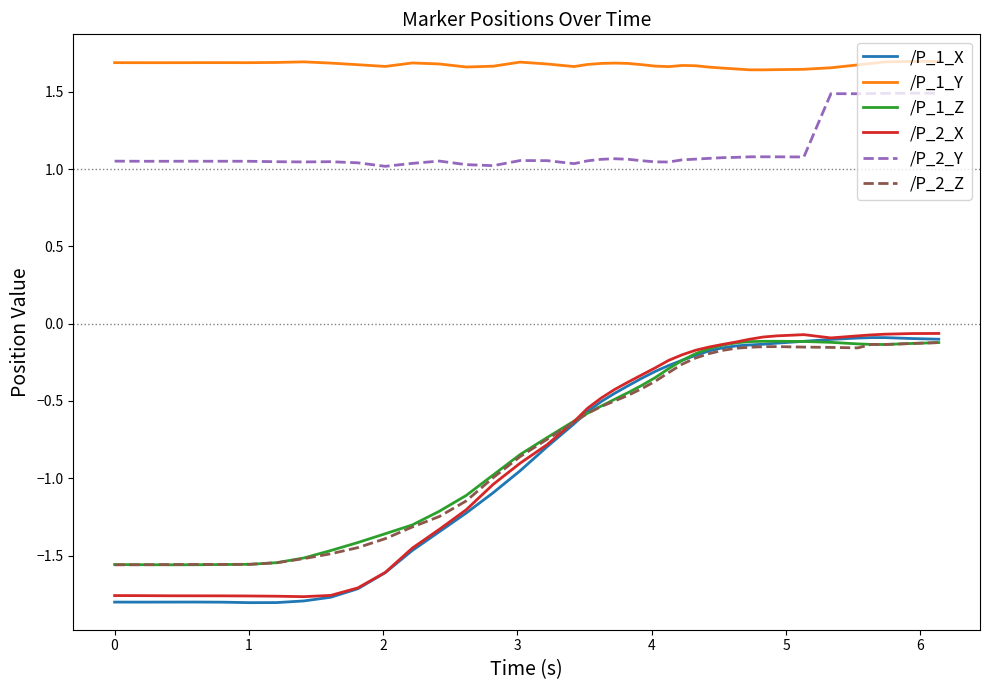

True or false: /P_1_X and /P_2_Y intersect in this chart.

False